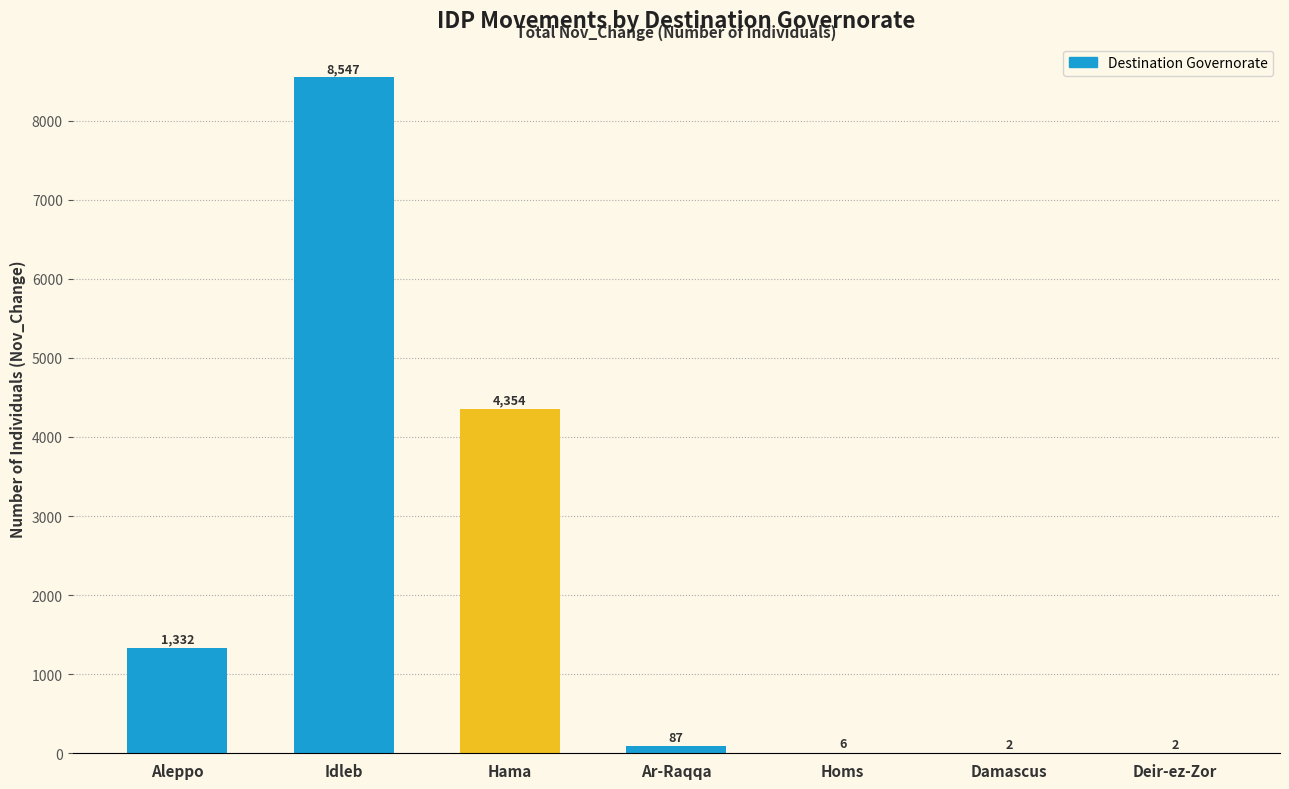

Between Deir-ez-Zor and Homs, which is larger?

Homs